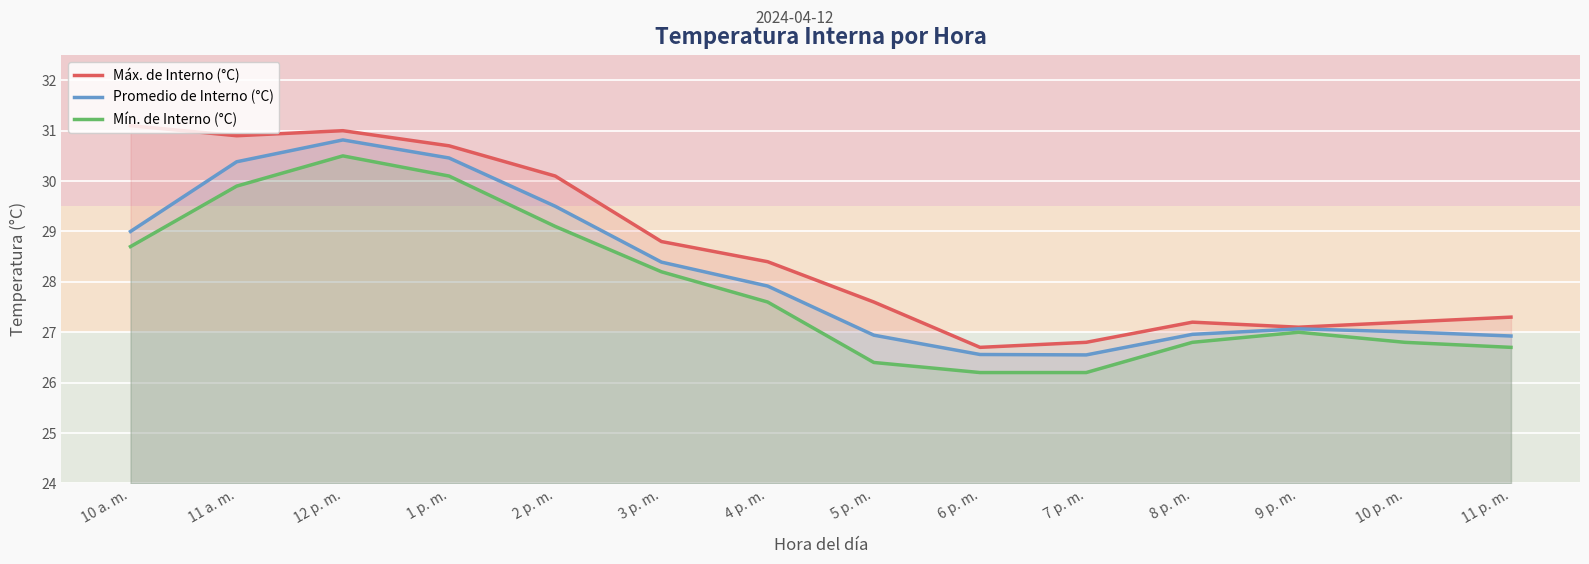

Is the value of Máx. de Interno (°C) at 6 p. m. greater than the value of Mín. de Interno (°C) at 7 p. m.?

Yes